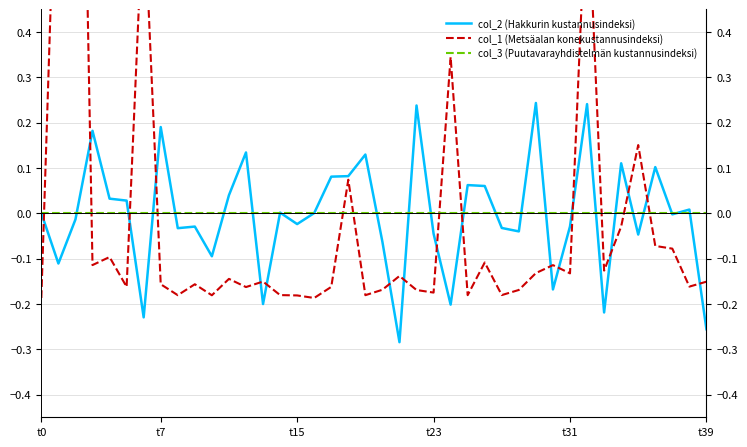

The value of col_1 (Metsäalan konekustannusindeksi) at t7 is -0.2. True or false?

False